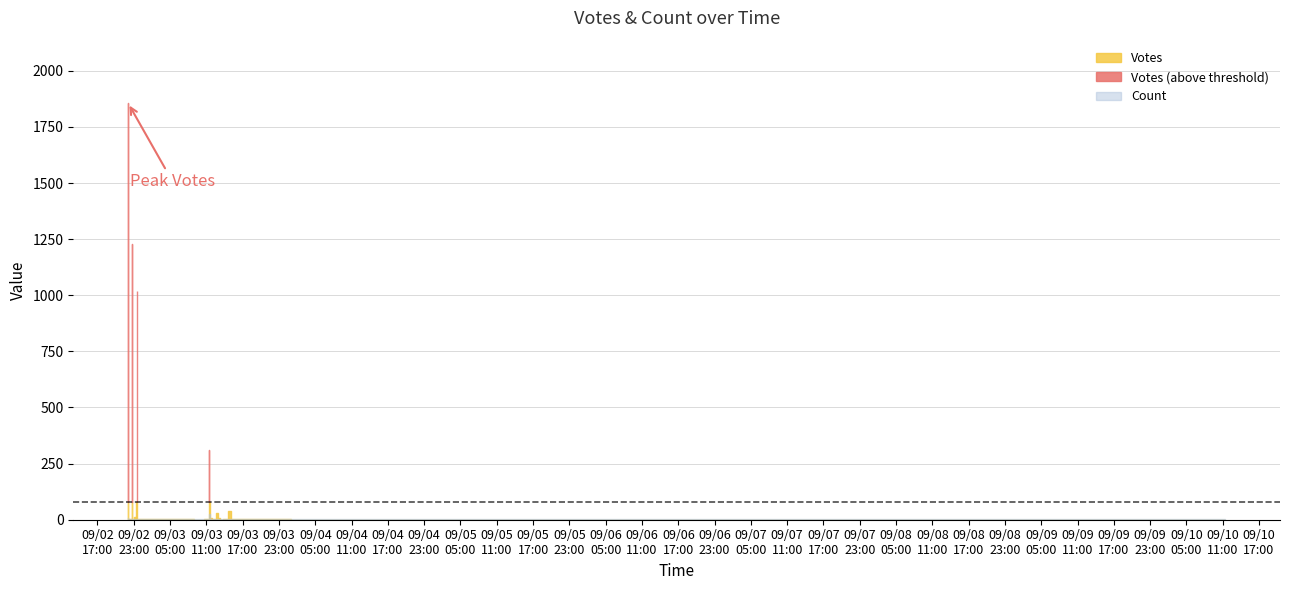

What is the sum of the Count values at 11 and 26?

2